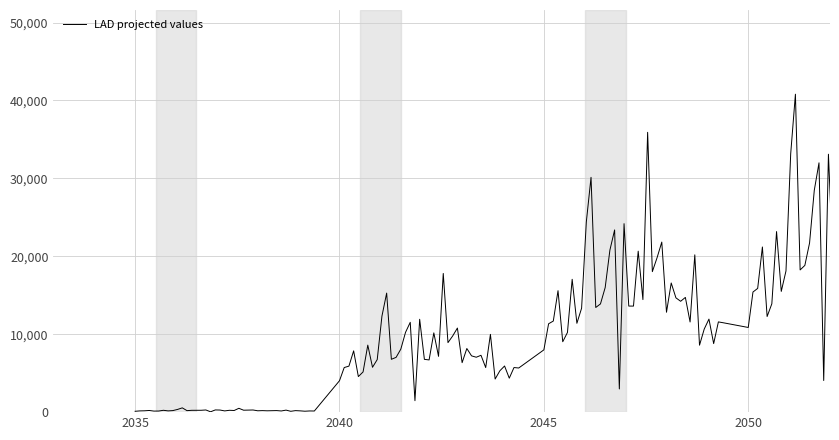

What is the maximum value shown in the chart?

49149.5